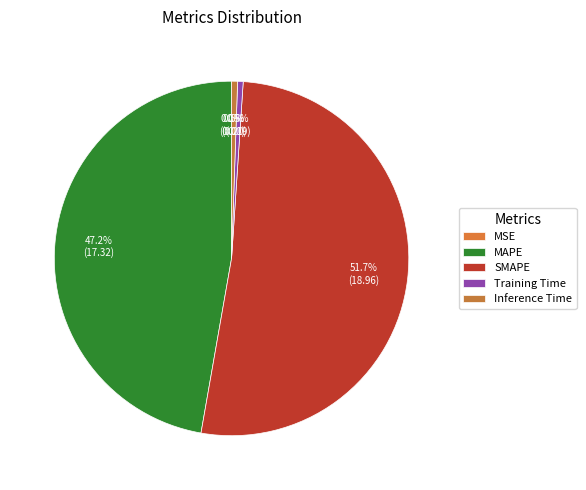

Rank the categories by value from lowest to highest.

MSE, Training Time, Inference Time, MAPE, SMAPE